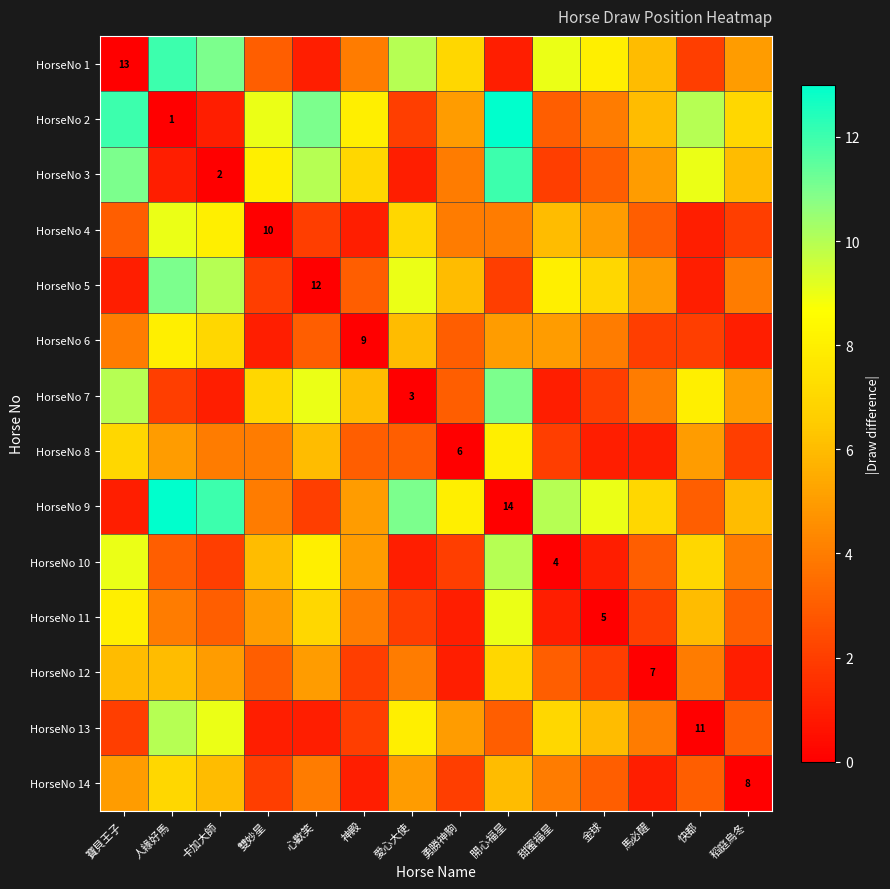

Rank the series at 馬必醒 from lowest to highest value.

HorseNo 12, HorseNo 8, HorseNo 14, HorseNo 6, HorseNo 11, HorseNo 4, HorseNo 10, HorseNo 7, HorseNo 13, HorseNo 3, HorseNo 5, HorseNo 1, HorseNo 2, HorseNo 9